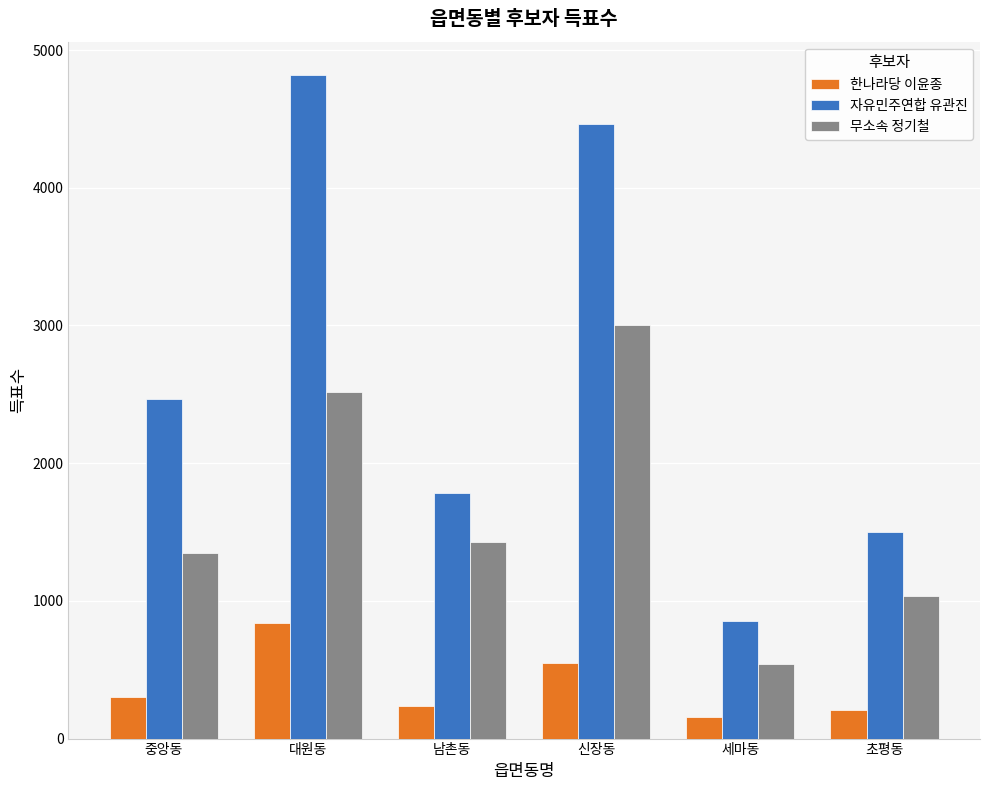

What is the approximate value of 자유민주연합 유관진 at 중앙동?

2464